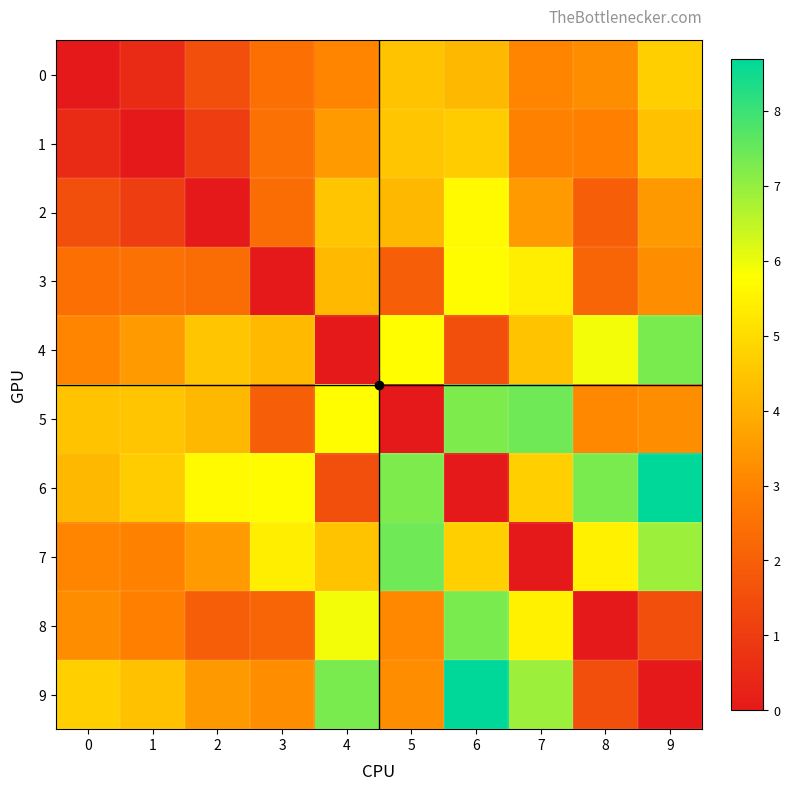

Which series has the largest total across all categories?

6